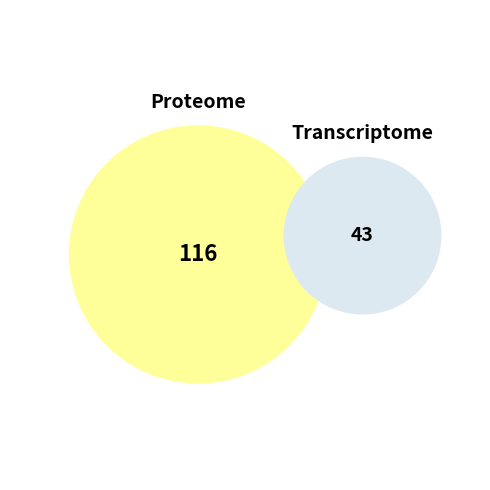

How many segments does this pie chart have?

2